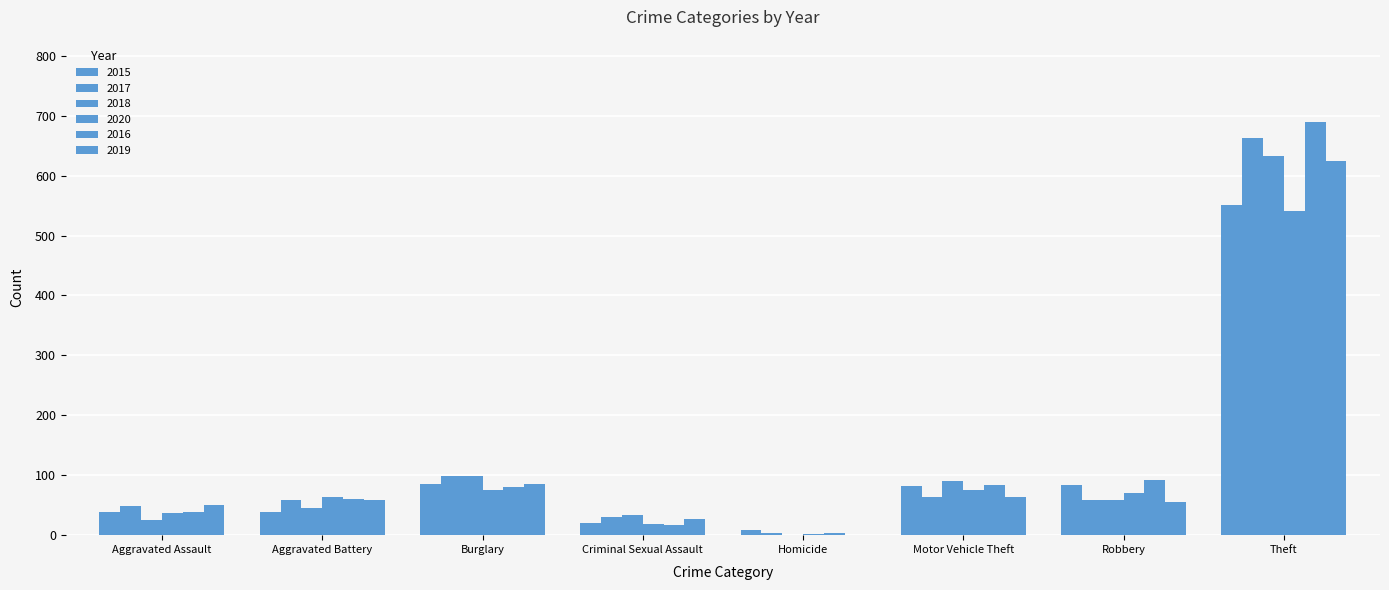

How many categories are shown in the chart?

8